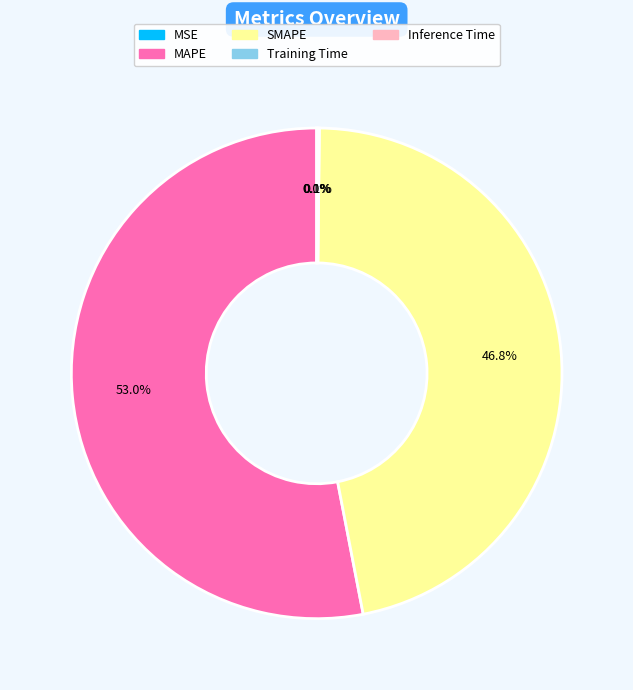

What portion of the pie excludes SMAPE?

53.2%